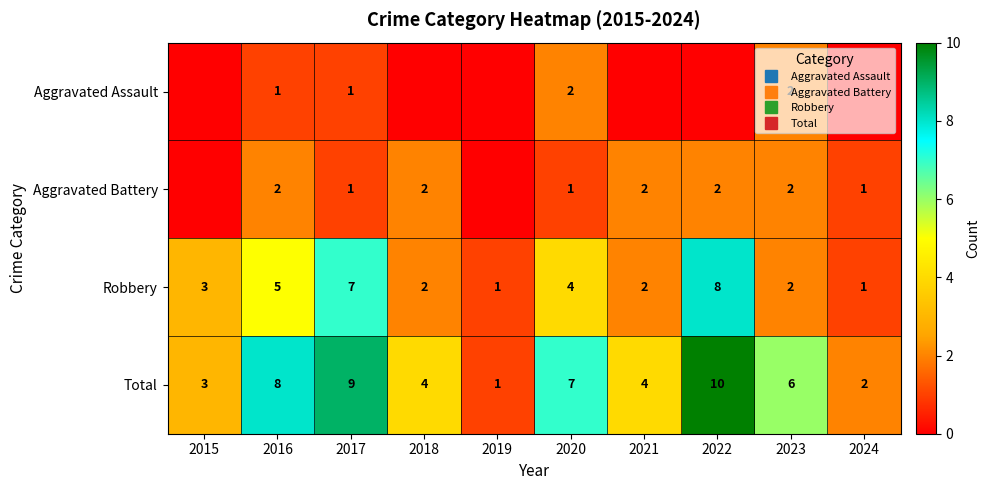

Which category has the highest value across all series?

2022